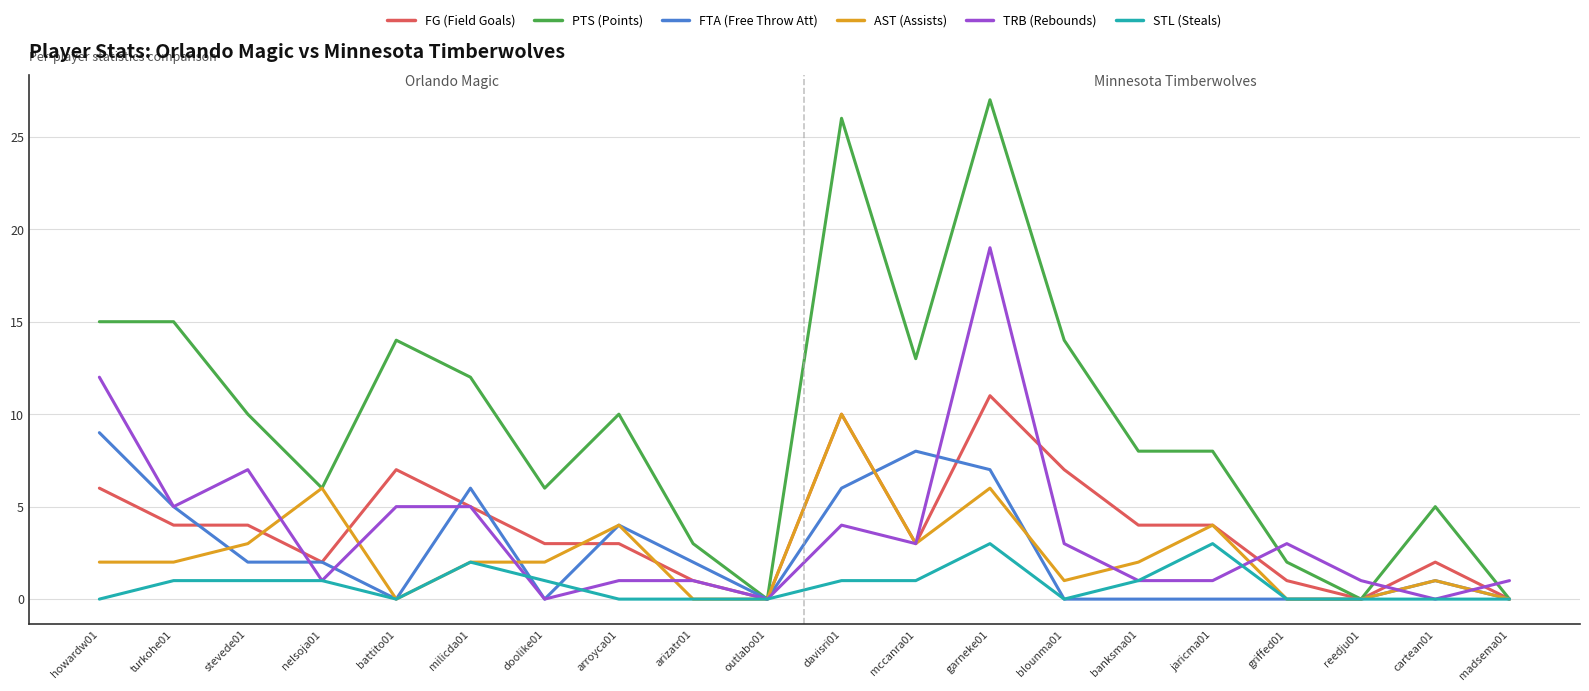

True or false: FTA (Free Throw Att) has more than 2 interior local peaks.

True